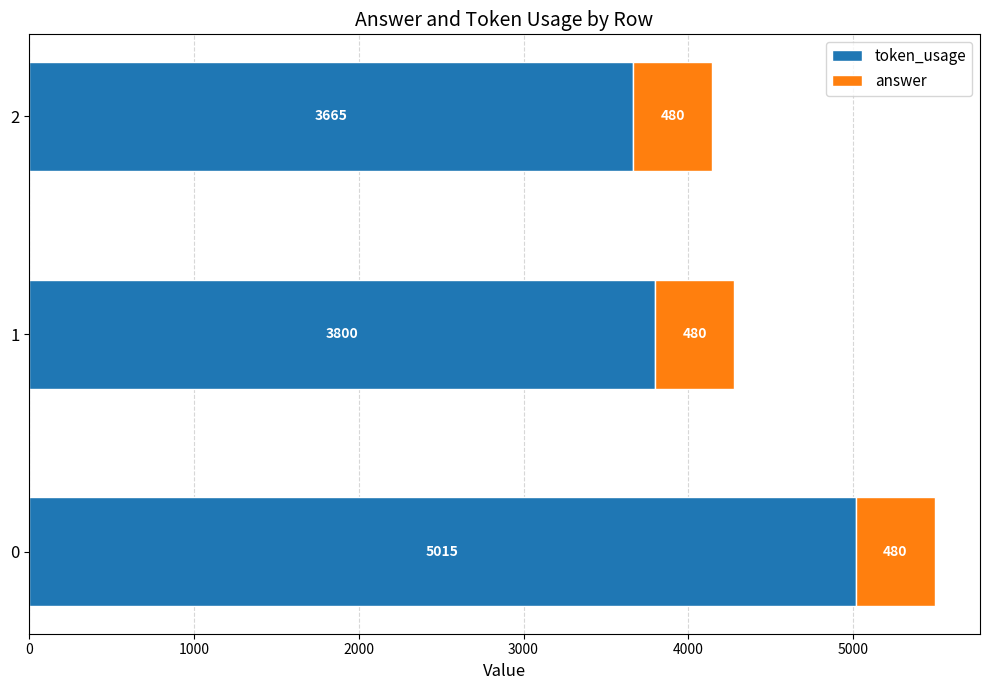

List the labels in order of token_usage value, largest first.

0, 1, 2